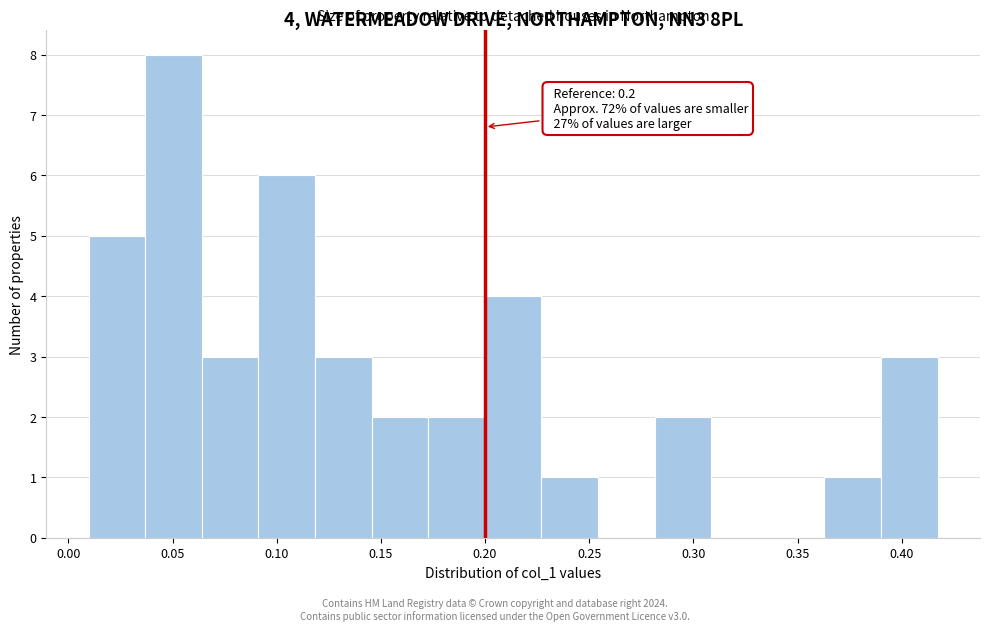

Which range on the x-axis has the tallest bar?

0.035 to 0.065